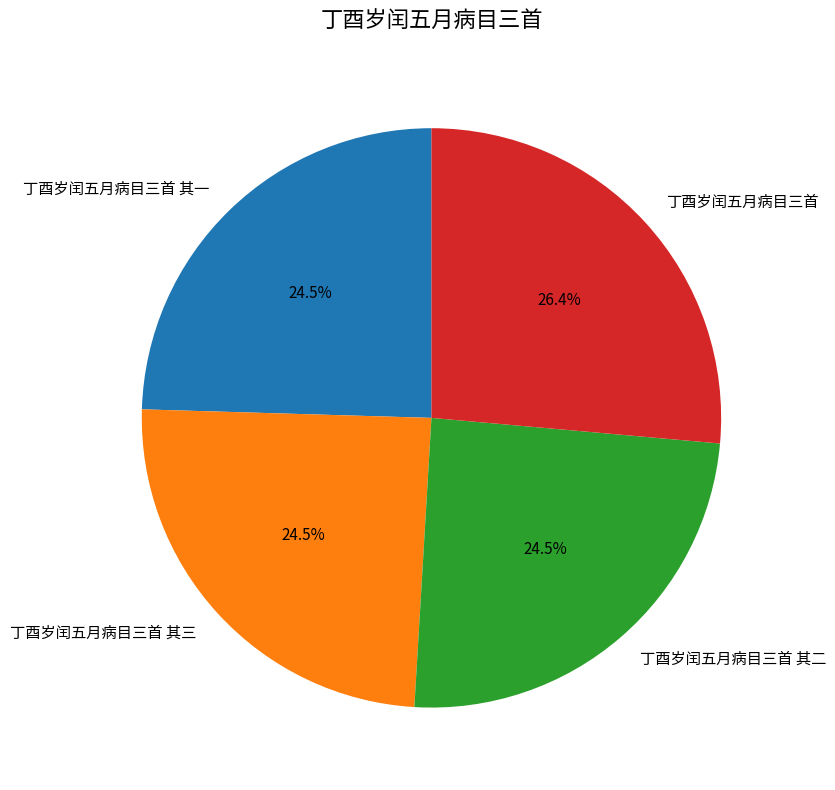

What portion of the pie excludes 丁酉岁闰五月病目三首?

73.6%